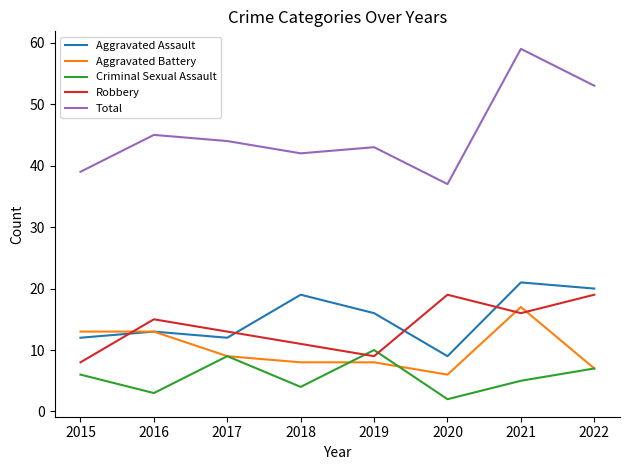

True or false: Aggravated Assault has more than 1 points higher than both neighbors.

True